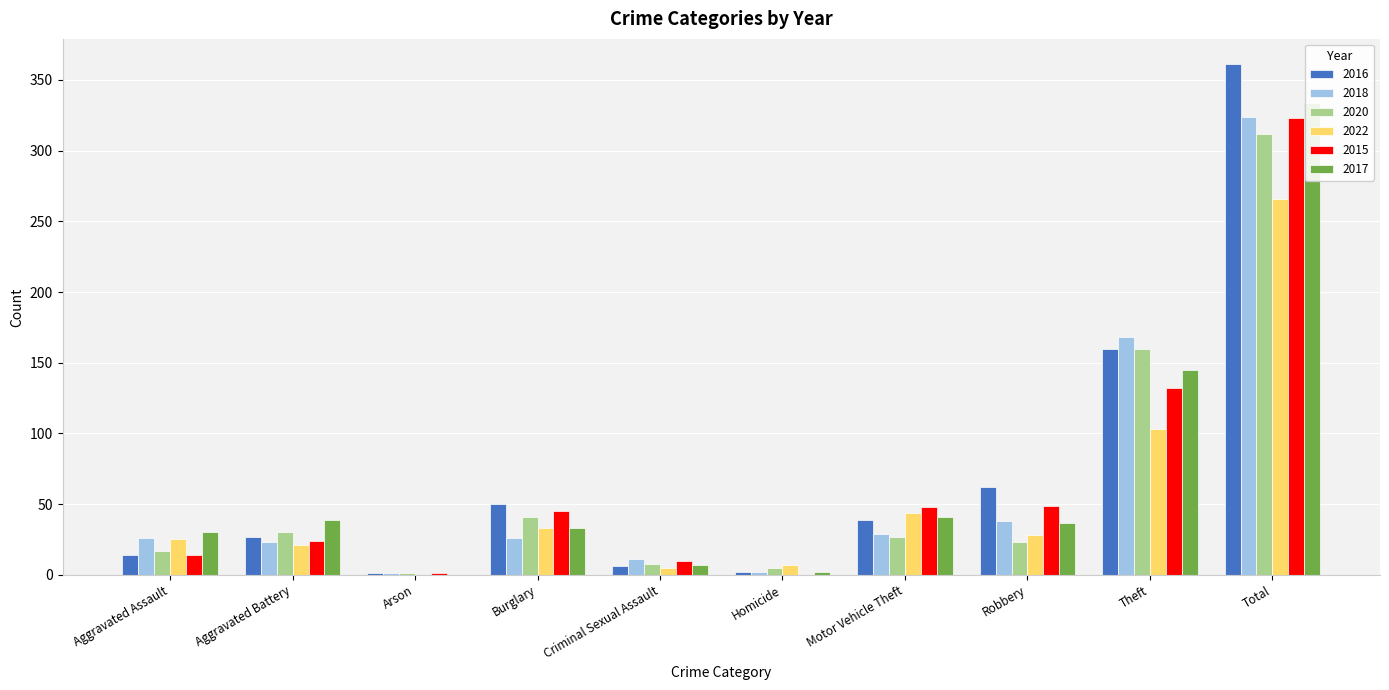

How many bars are there in total?

60